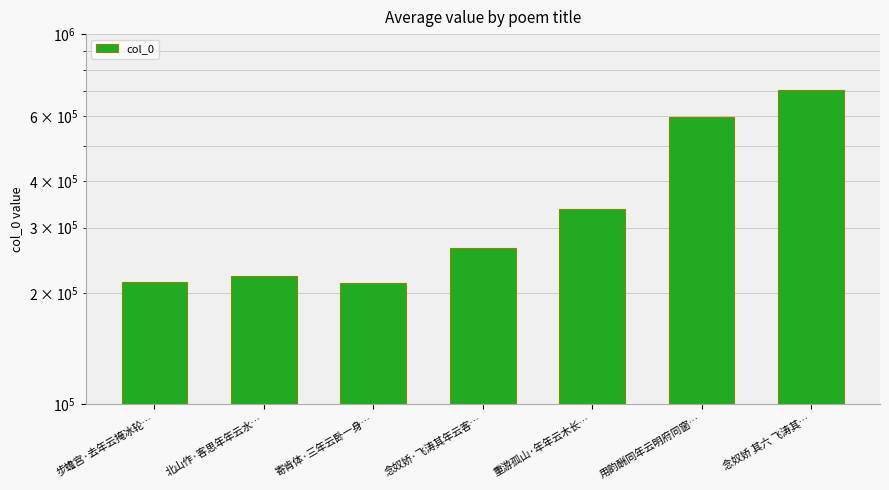

At which label is the value closest to 460461?

重游孤山·年年云木长…